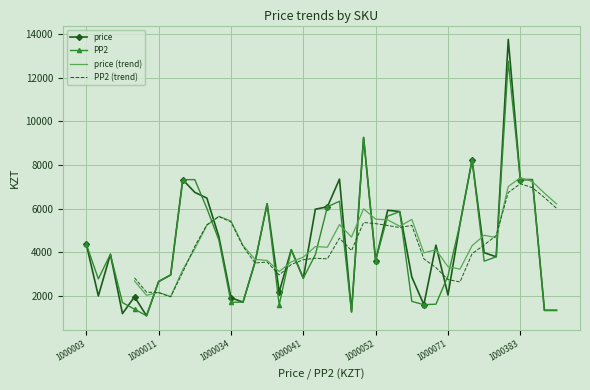

Where does the price series first go above 3990?

1000003